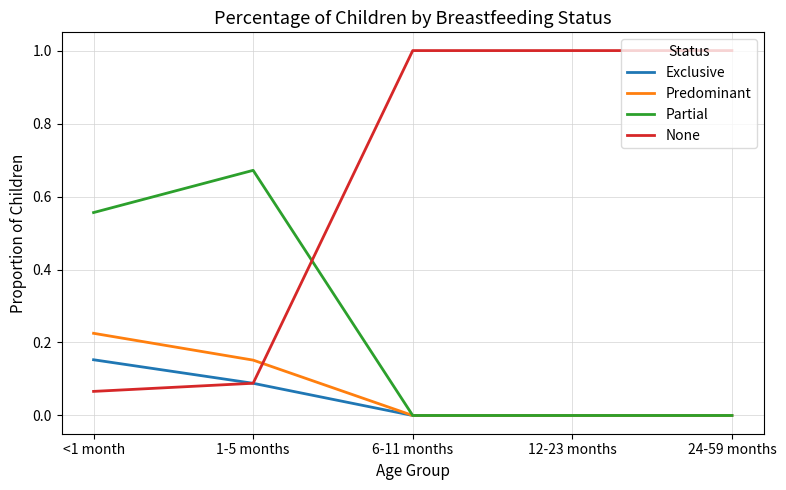

What is the greatest value displayed?

1.0